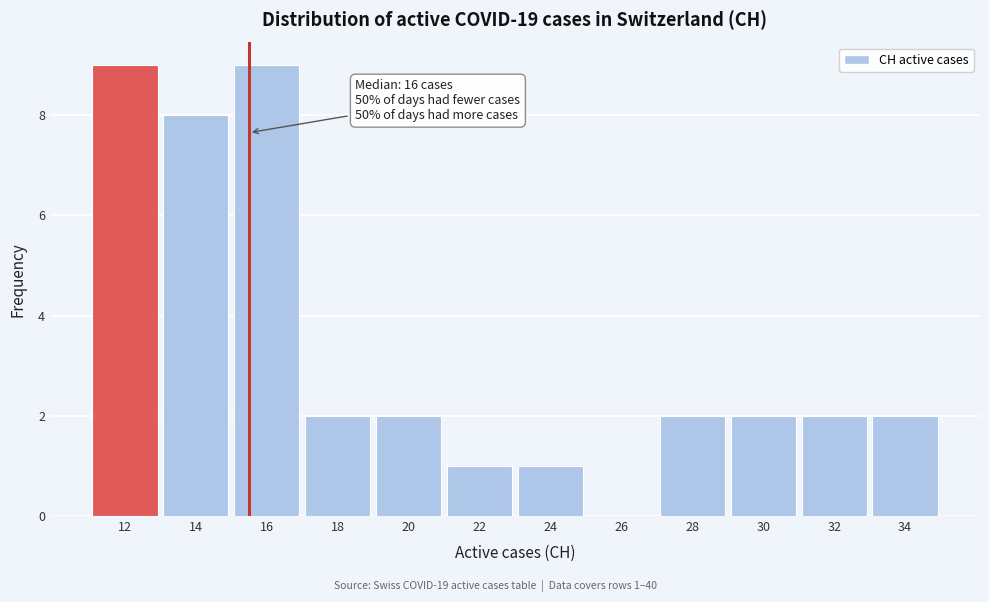

Reading left to right, extract all data points from this chart.

12=9	14=8	16=9	18=2	20=2	22=1	24=1	26=0	28=2	30=2	32=2	34=2